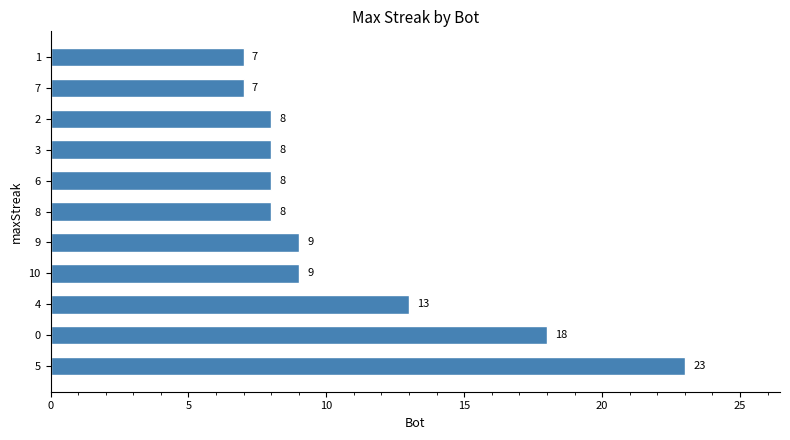

Count the number of categories in the chart.

11